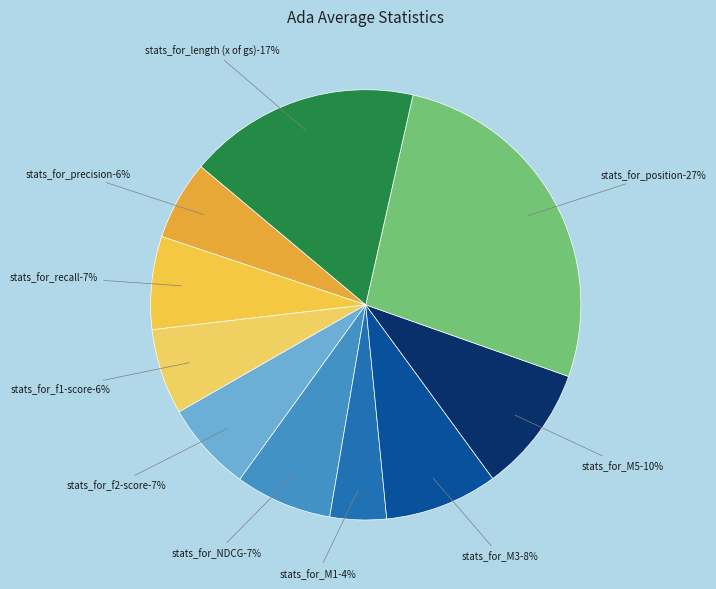

Approximately how many times larger is the value at stats_for_M5 compared to stats_for_position?

0.4